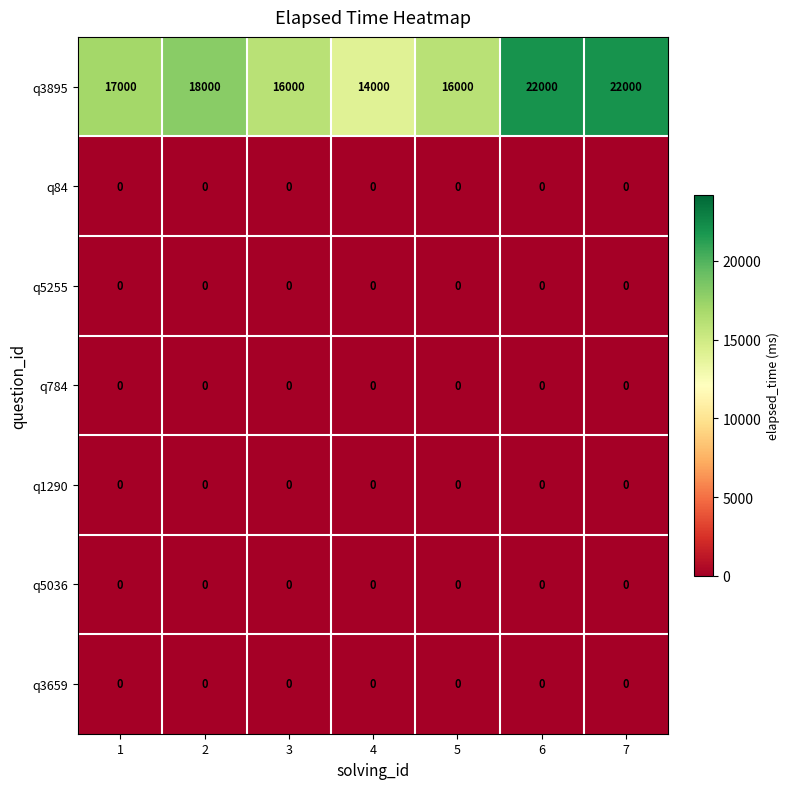

Which series has the largest range (max minus min)?

q3895